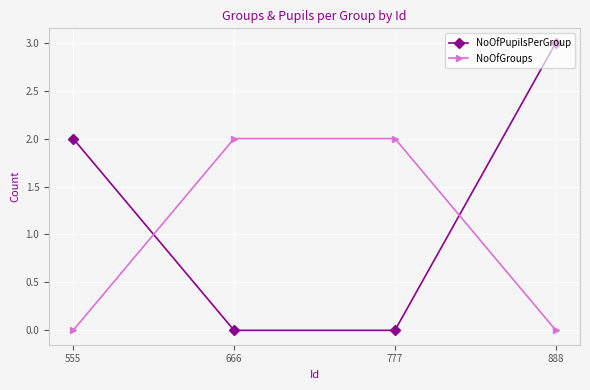

What is the difference between the NoOfPupilsPerGroup values at 555 and 777?

2